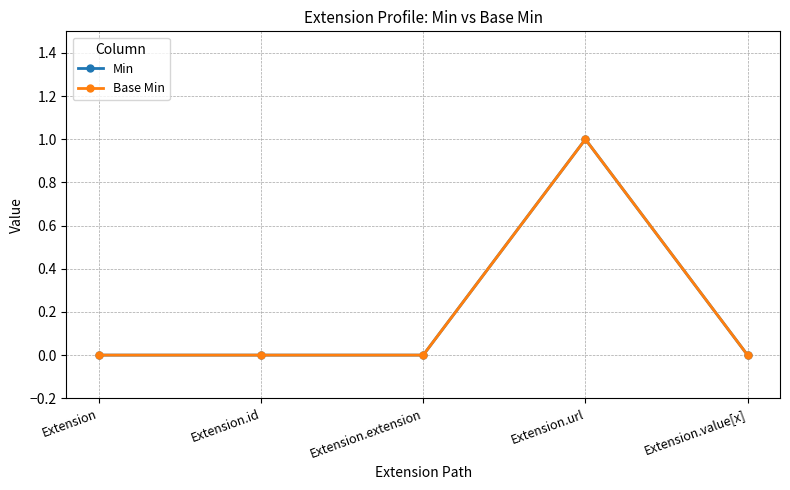

At which category does Base Min reach its first local peak?

Extension.url